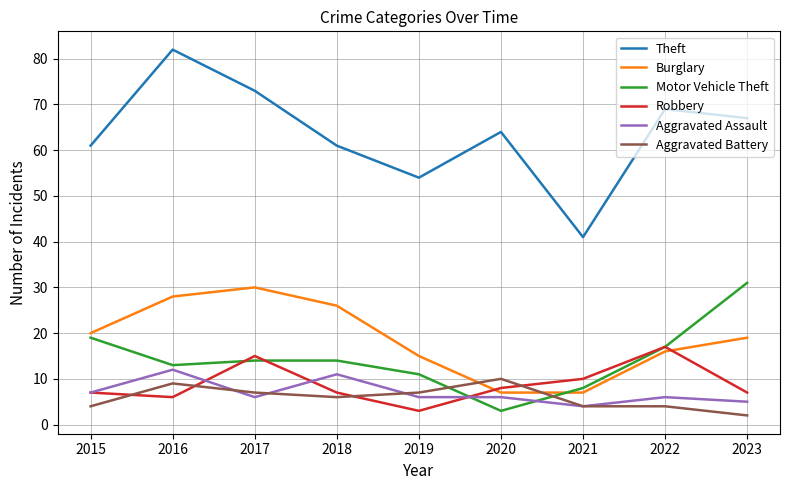

Does the chart have visible grid lines?

Yes